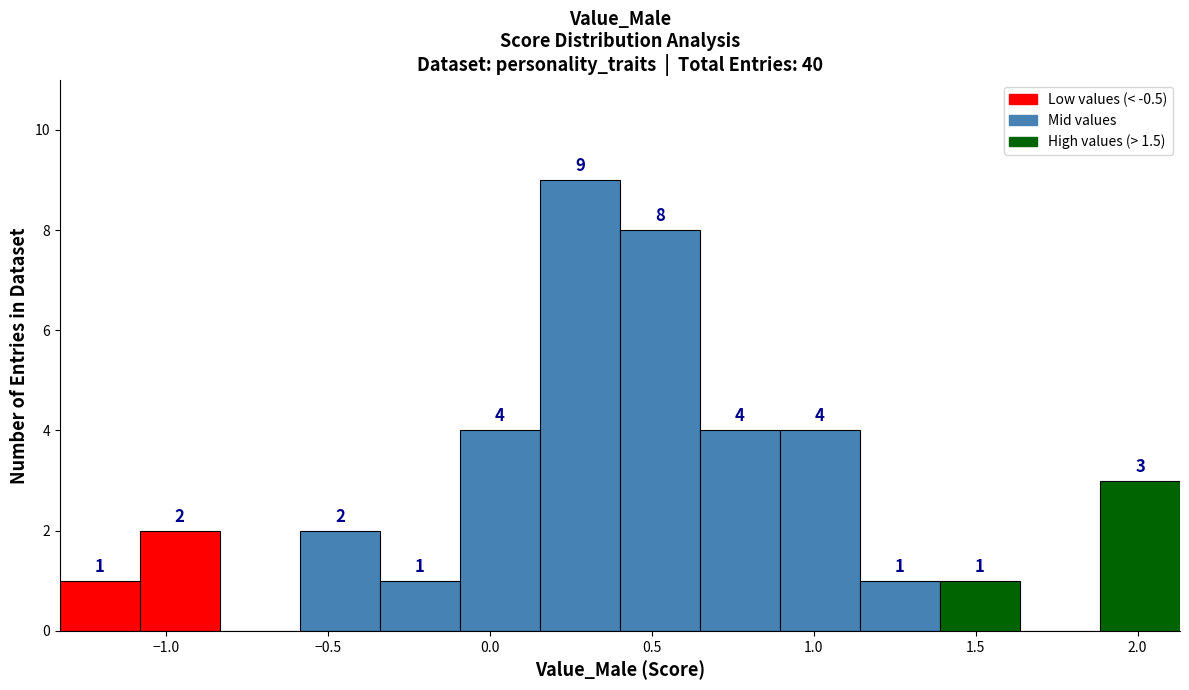

Which range on the x-axis has the tallest bar?

0.15 to 0.40